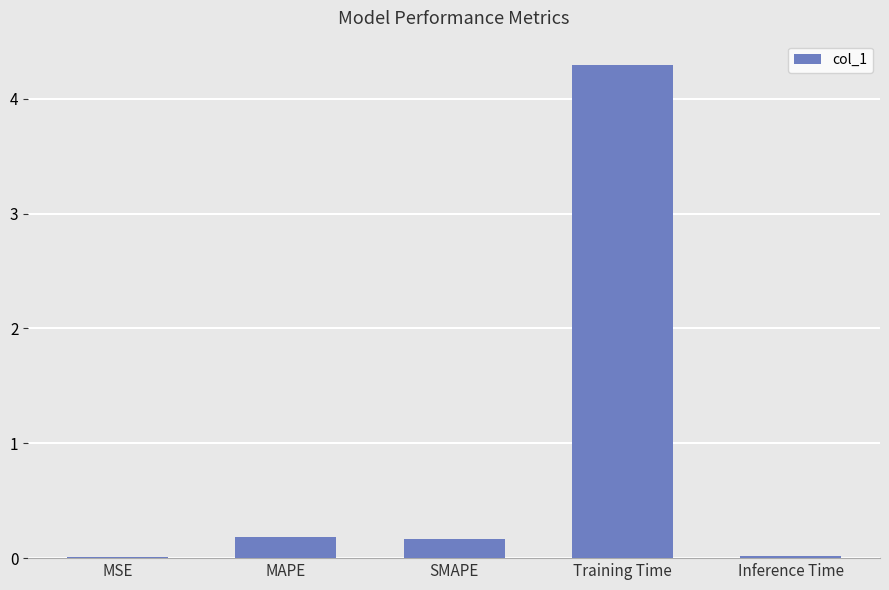

What is the sum of the values at Training Time and Inference Time?

4.3